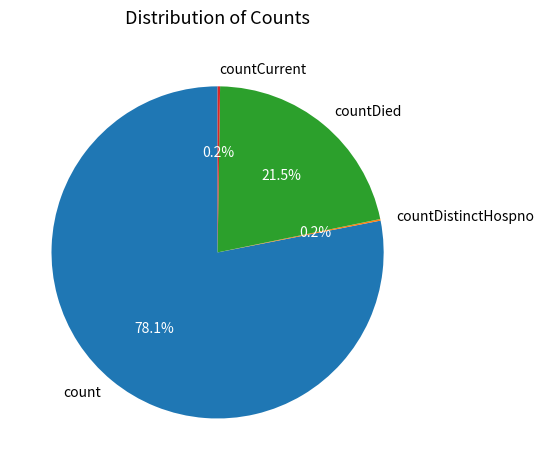

What percentage is the count slice, to the nearest percent?

78%